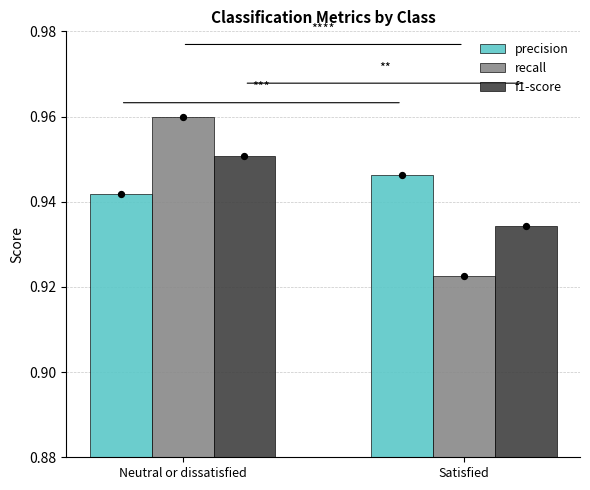

Which series contains the lowest Y value?

recall